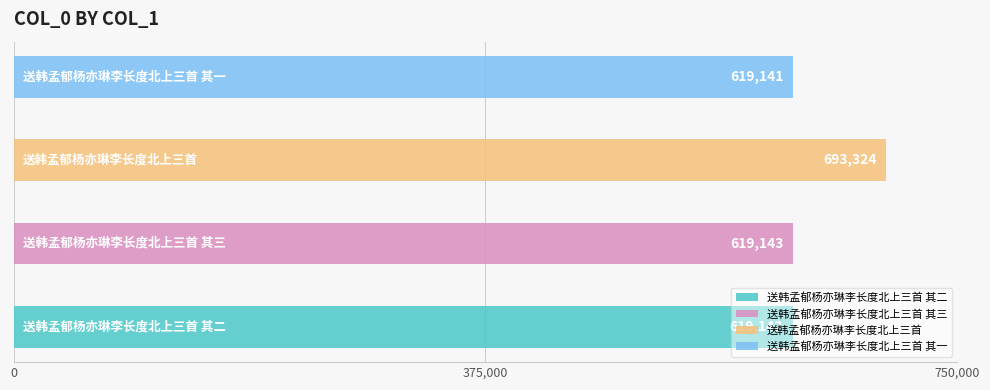

Reading right to left, transcribe all the data shown in this chart.

619141	693324	619143	619142